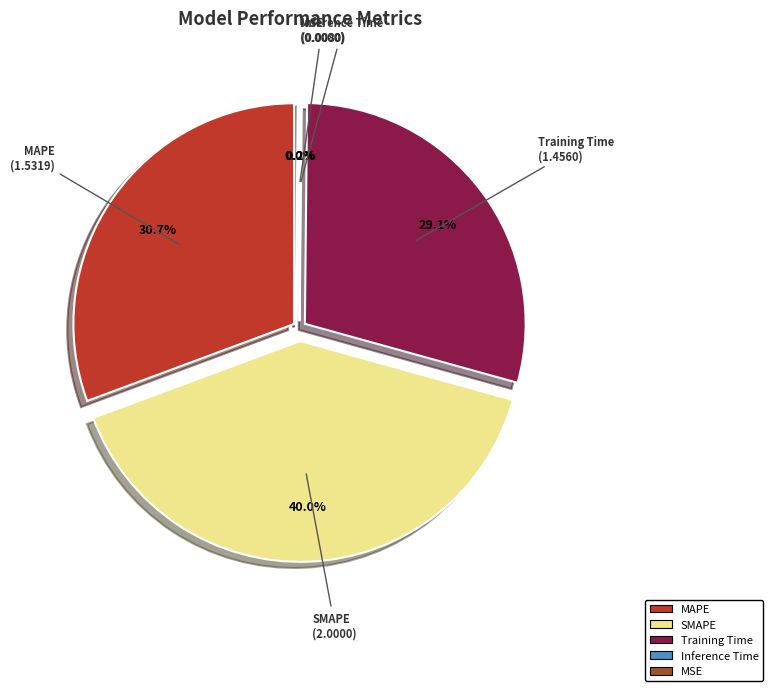

To the nearest percent, what is the combined percentage of SMAPE and MSE?

40%